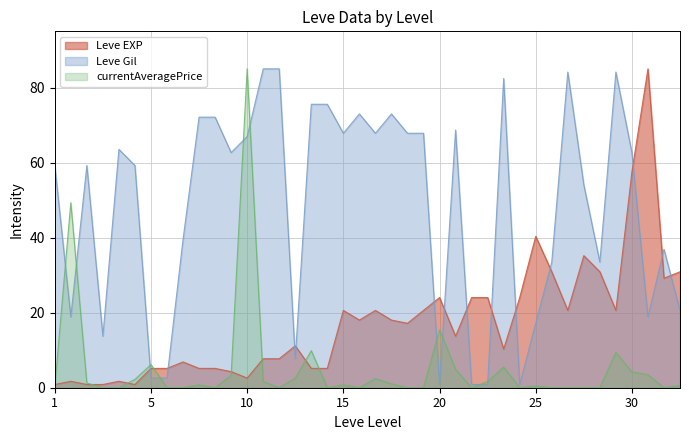

Reading left to right, what are all the values shown in this chart?

Leve EXP: 0.9	1.7	0.9	0.9	1.7	0.9	5.2	5.2	6.9	5.2	5.2	4.3	2.6	7.7	7.7	11.2	5.2	5.2	20.6	18.0	20.6	18.0	17.2	20.6	24.0	13.7	24.0	24.0	10.3	24.0	40.4	30.9	20.6	35.2	30.9	20.6	57.5	85.0	29.2	30.9
Leve Gil: 59.2	18.9	59.2	13.7	63.5	59.2	2.6	2.6	39.5	72.1	72.1	62.7	67.0	85.0	85.0	7.7	75.6	75.6	67.8	73.0	67.8	73.0	67.8	67.8	0.9	68.7	0.9	0.9	82.4	0.9	17.2	33.5	84.1	54.1	33.5	84.1	62.7	18.9	36.9	20.6
currentAveragePrice: 0.2	49.3	1.2	0.0	0.0	2.2	6.2	0.0	0.0	0.7	0.0	3.2	85.0	1.6	0.0	2.5	9.9	0.0	0.7	0.0	2.4	1.0	0.0	0.0	15.4	4.9	0.0	1.6	5.5	0.0	0.5	0.0	0.0	0.0	0.0	9.4	4.2	3.5	0.0	0.6